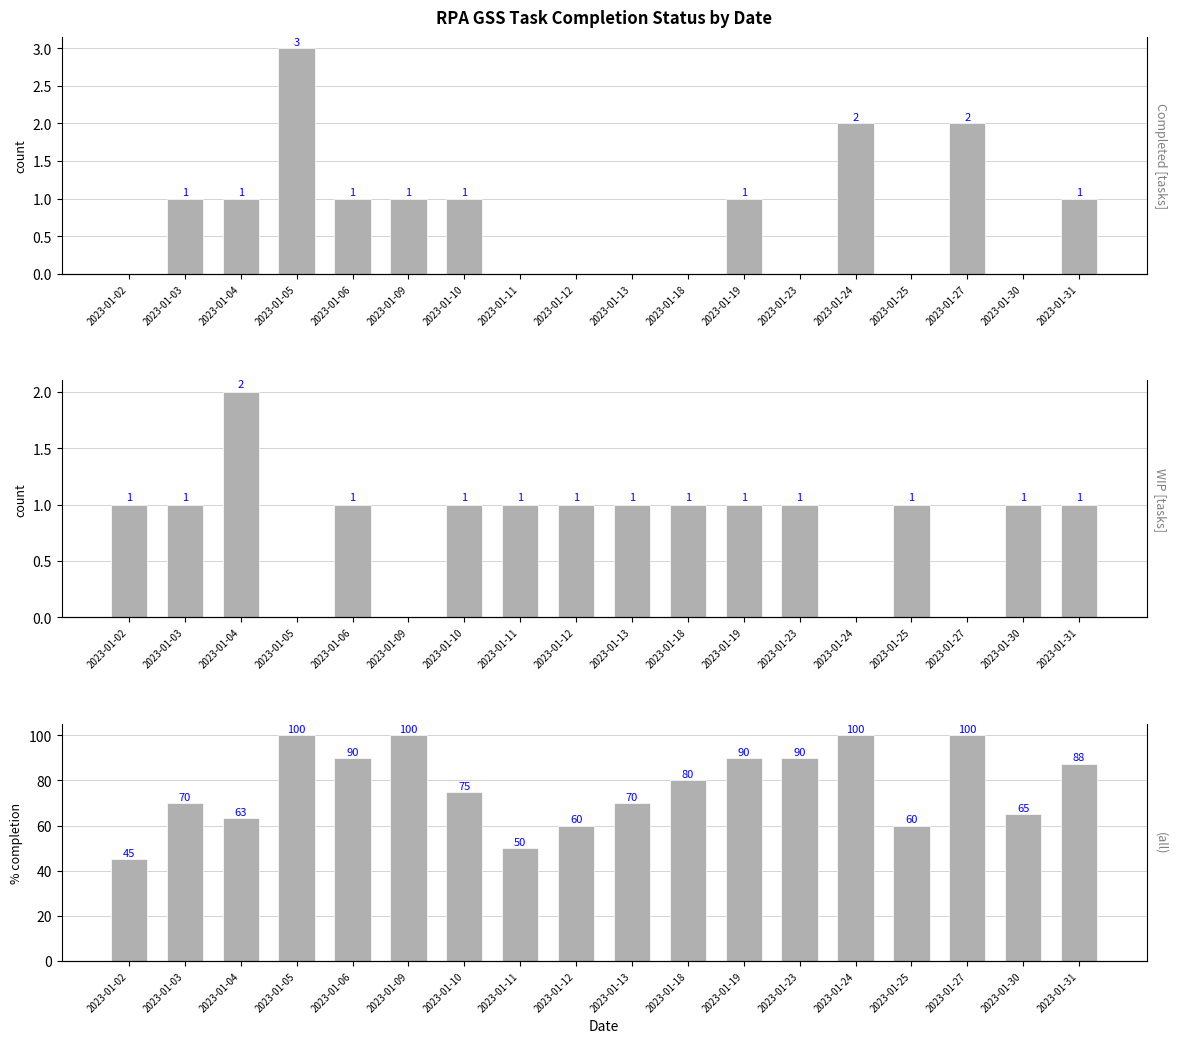

What is the difference between the maximum and minimum values in the Completed series?

3.0